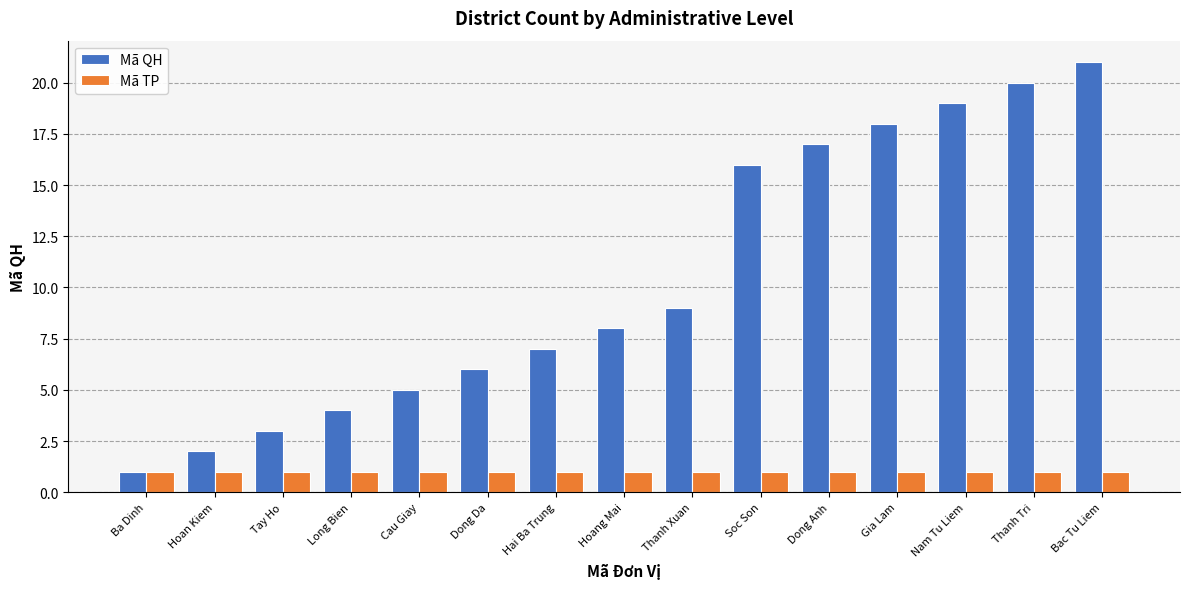

Which series has the widest spread of values?

Mã QH